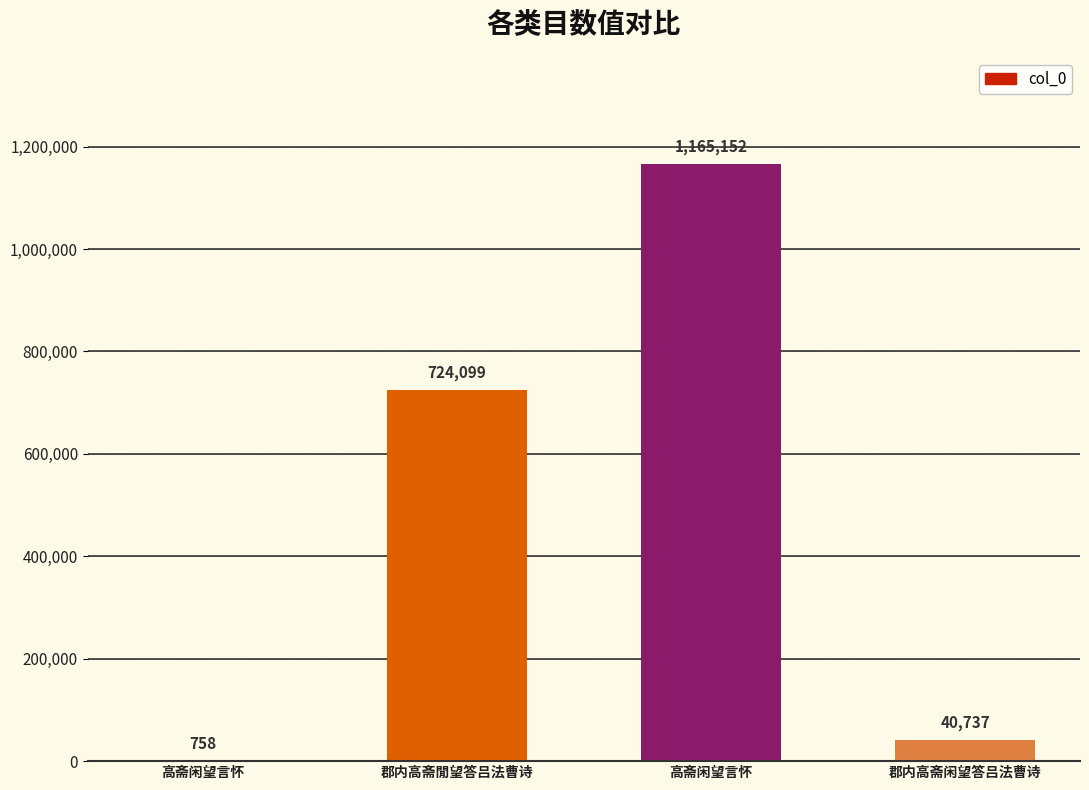

What is the smallest value displayed?

758